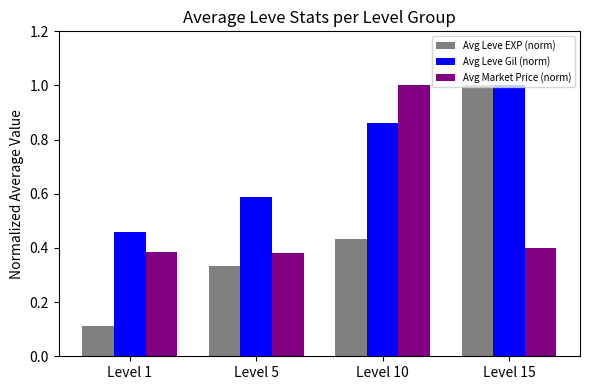

How many Avg Market Price (norm) values are between 0 and 1?

4